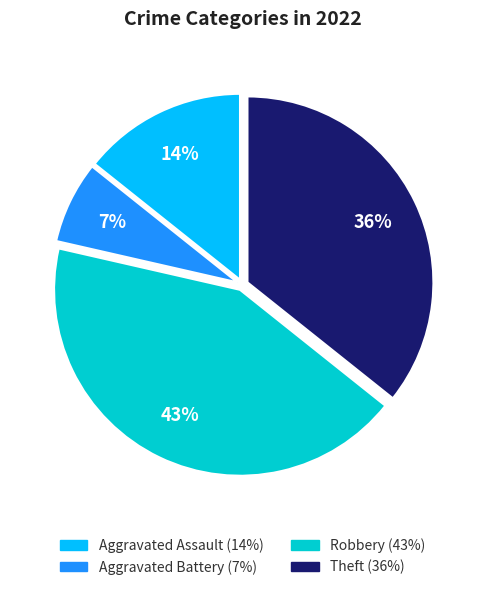

Is there any slice that represents more than half of the pie?

No